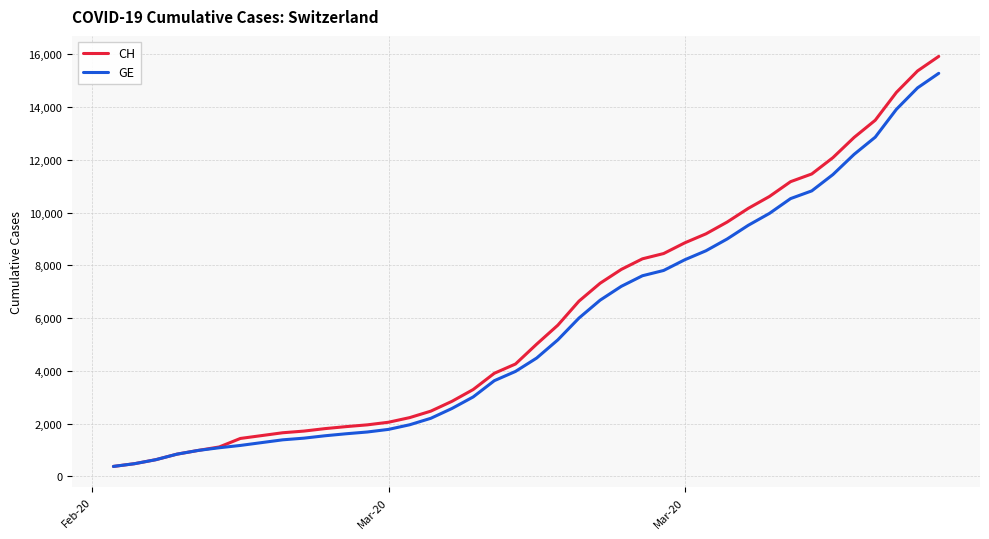

What is the lowest value of the GE series?

375